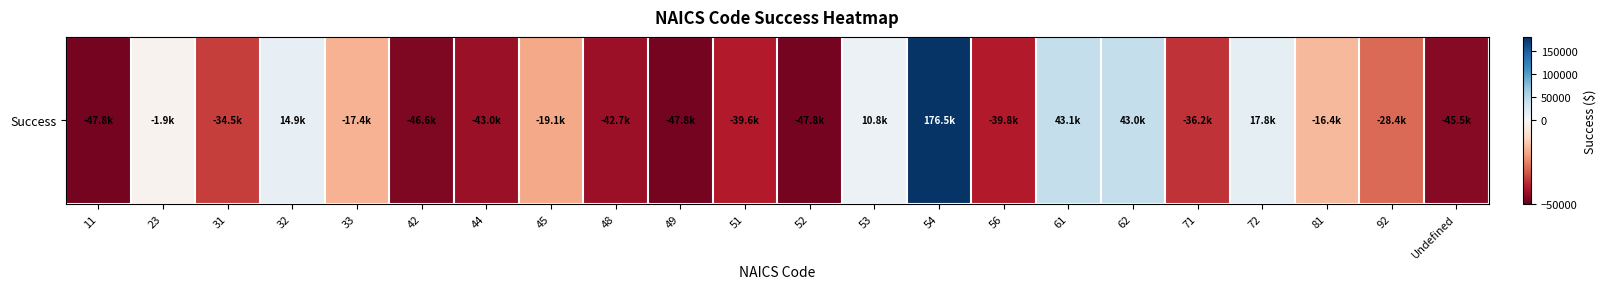

What is the smallest value displayed?

-47827.6